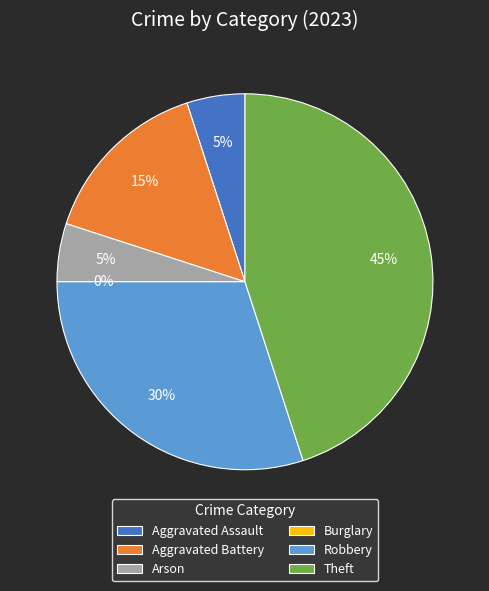

Does Robbery account for over 50% of the chart?

No